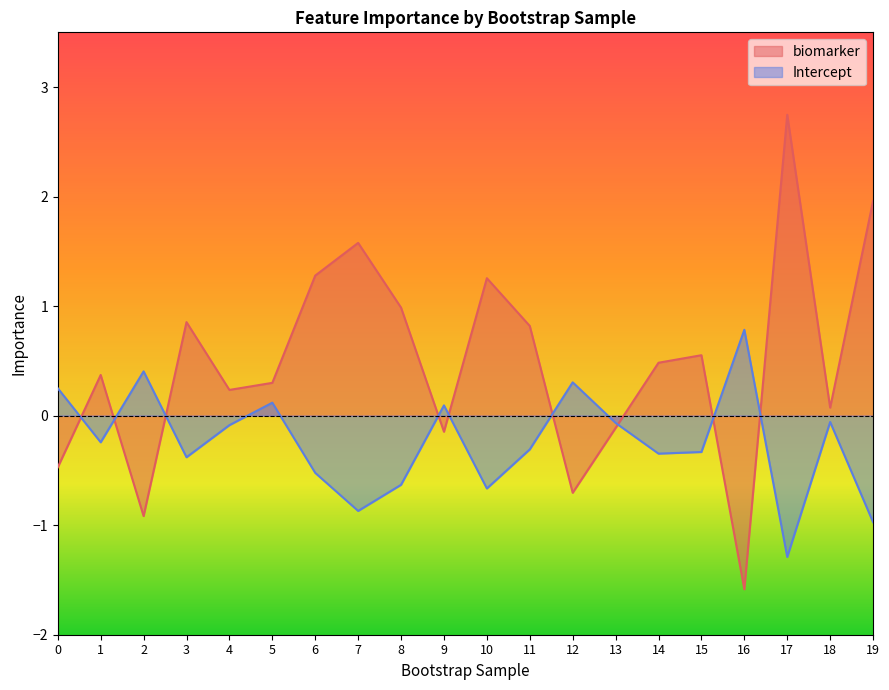

True or false: biomarker has a value of 1.0 at 8.

True